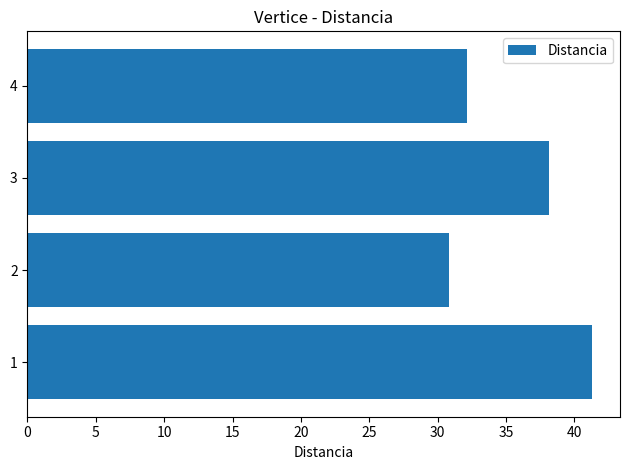

Is it true that the value at 1 is 41.3?

True